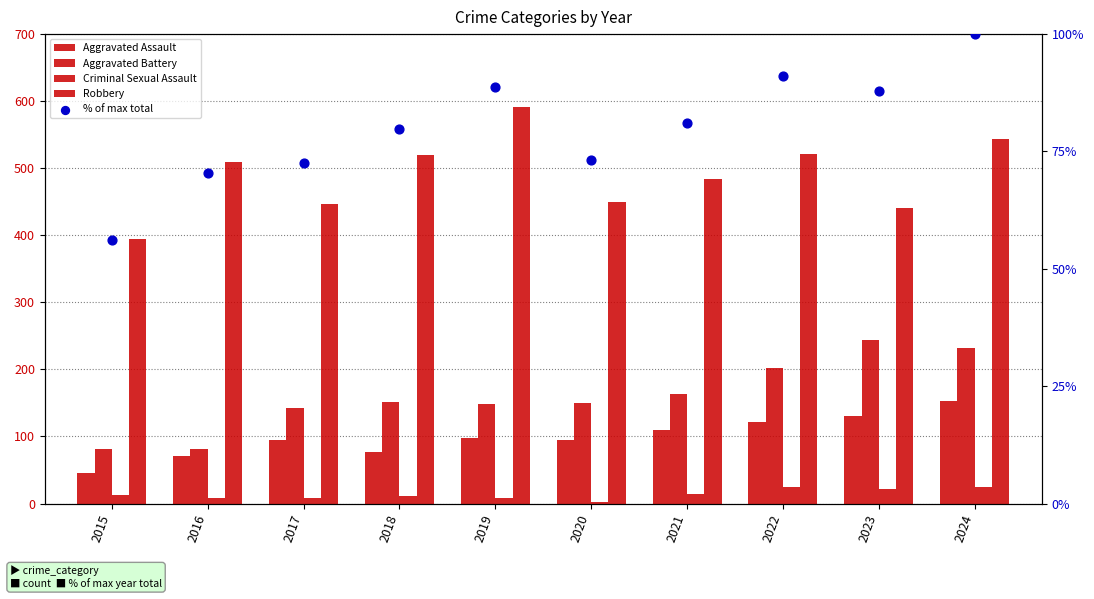

Is the value of Robbery at 2021 greater than the value of Aggravated Battery at 2020?

Yes